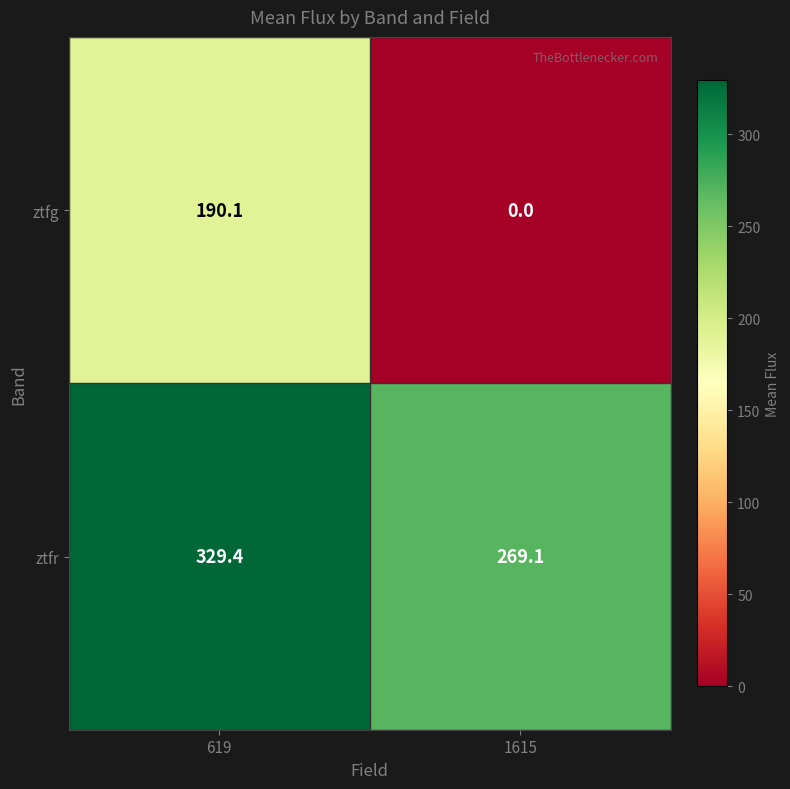

Which series has the widest spread of values?

ztfg